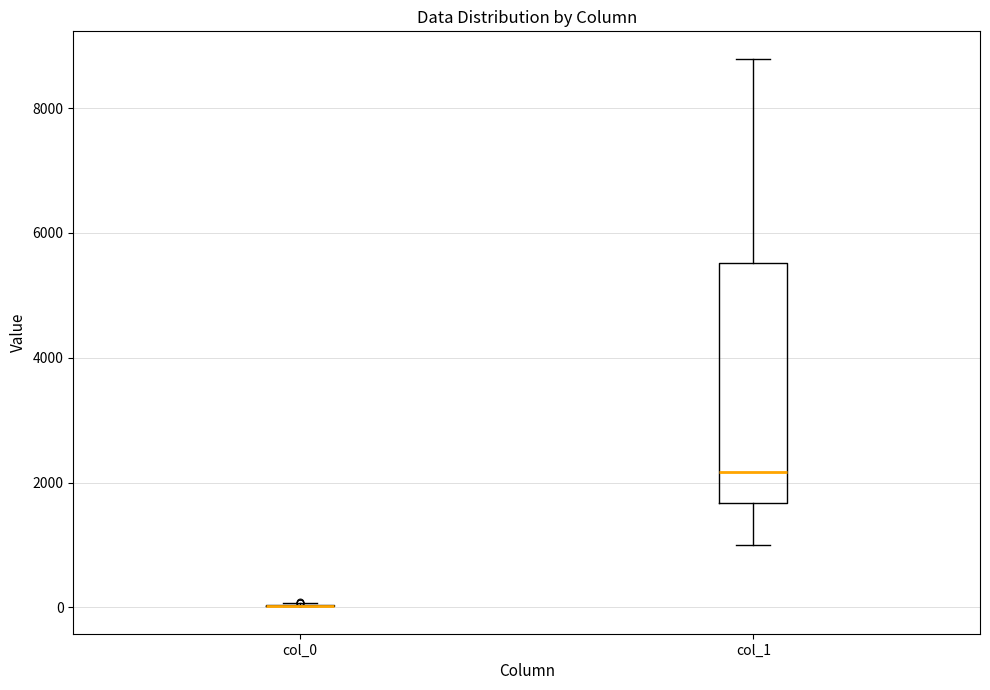

Comparing the boxes themselves (not the whiskers), which one is the tallest?

col_1